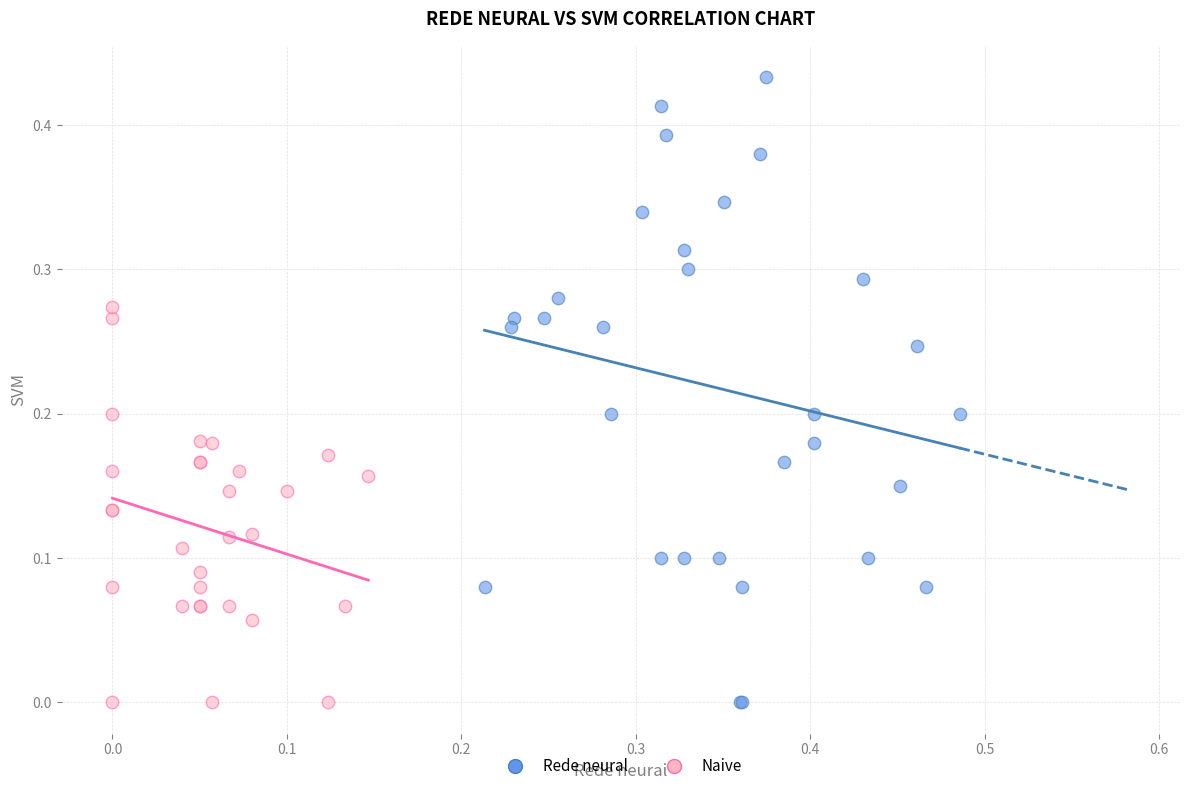

Which series reaches the maximum Y coordinate?

Rede neural